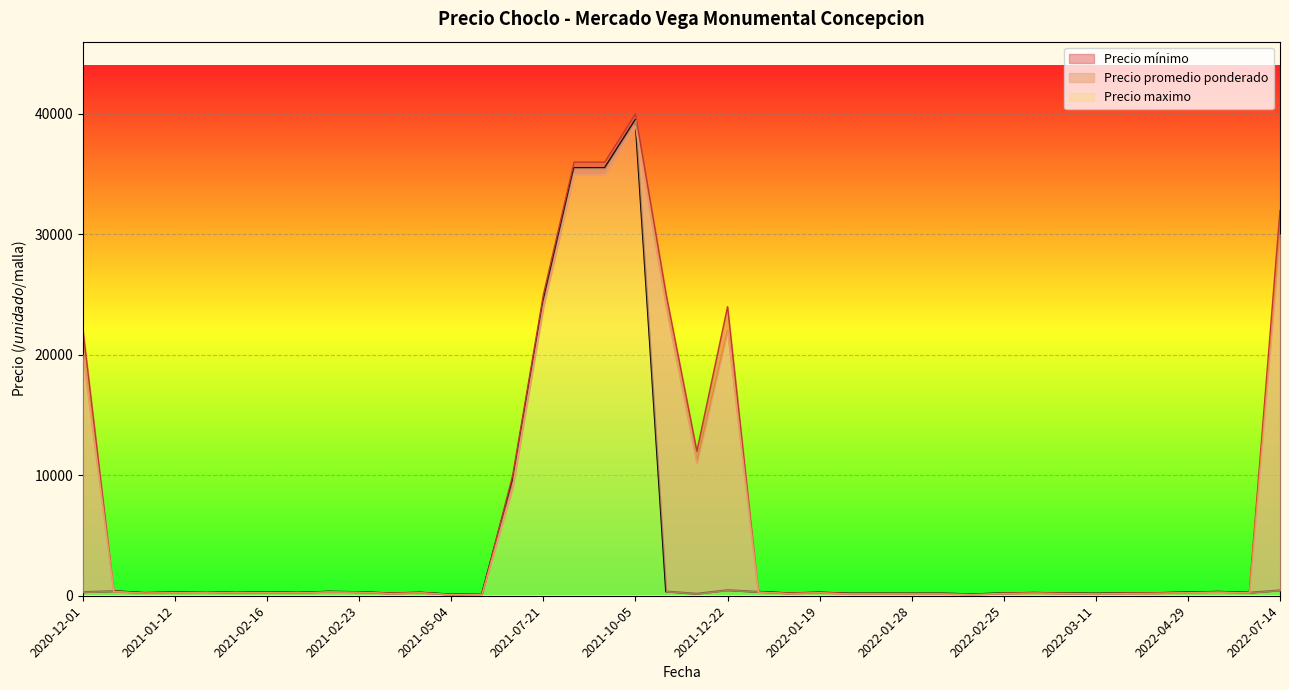

True or false: Precio maximo has a value of 350 at 2021-02-23.

True